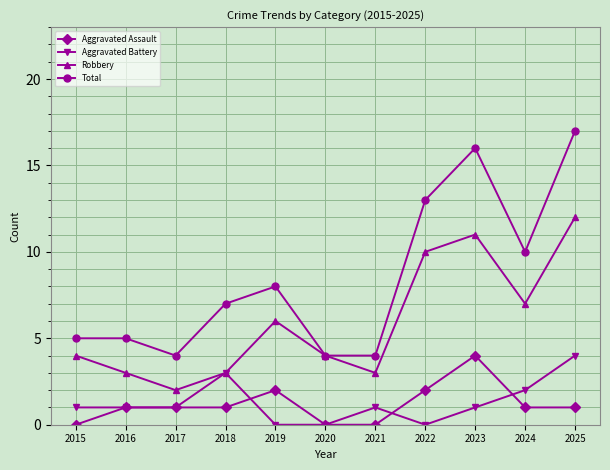

What is the sum of the Aggravated Assault values at 2019 and 2016?

3